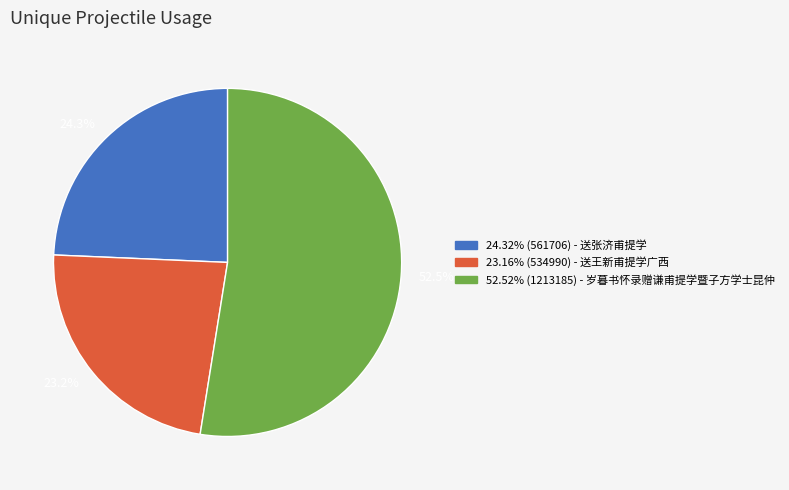

Is there a majority slice in this chart?

Yes